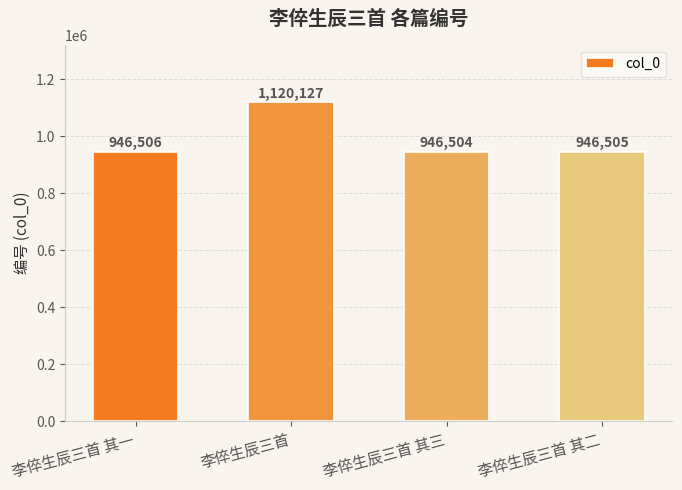

What is the difference between the values at 李倅生辰三首 其三 and 李倅生辰三首?

173623